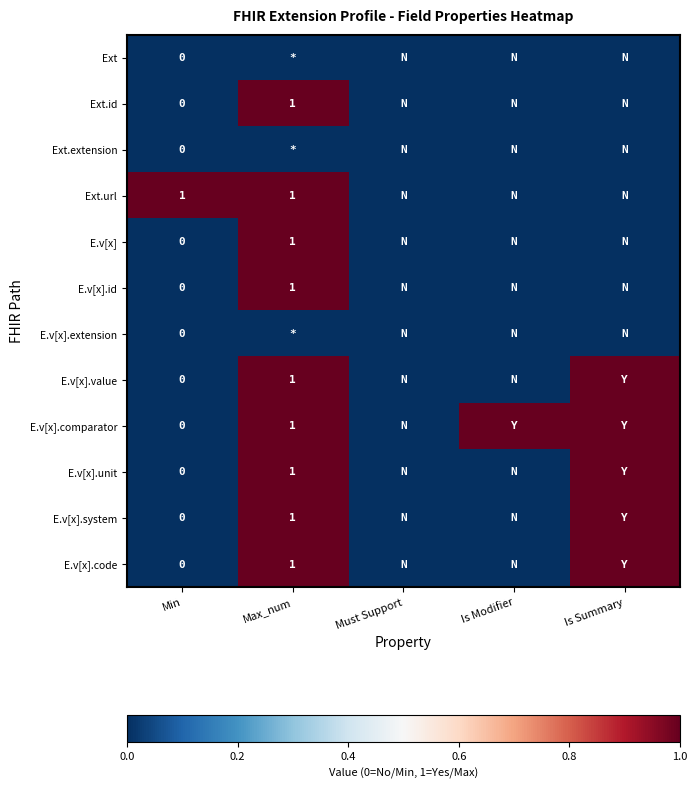

List the labels in order of E.v[x].extension value, smallest first.

Min, Max_num, Must Support, Is Modifier, Is Summary